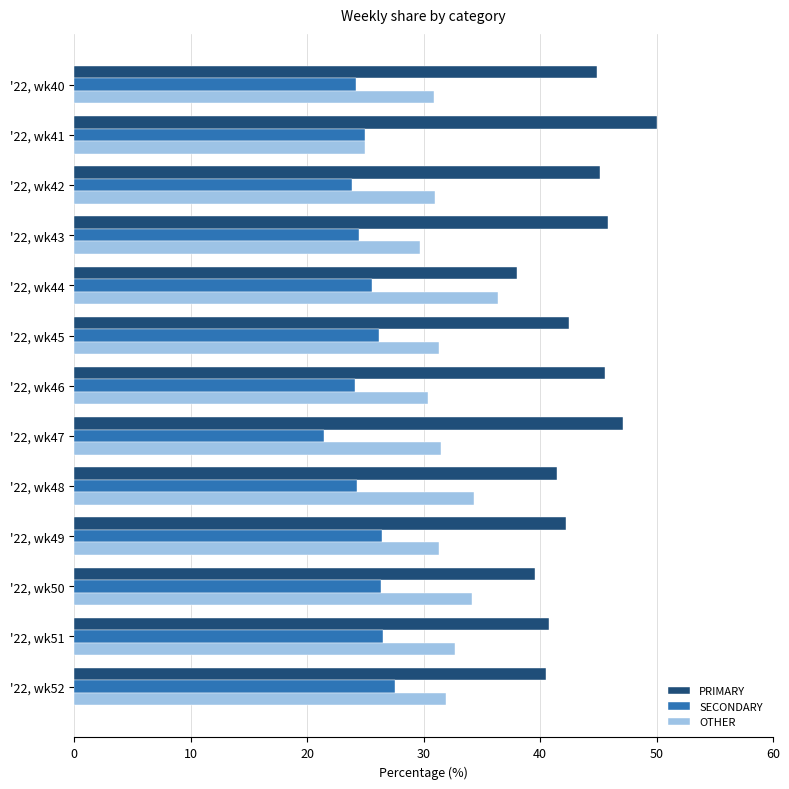

What is the difference between the highest and lowest values at '22, wk41?

25.0